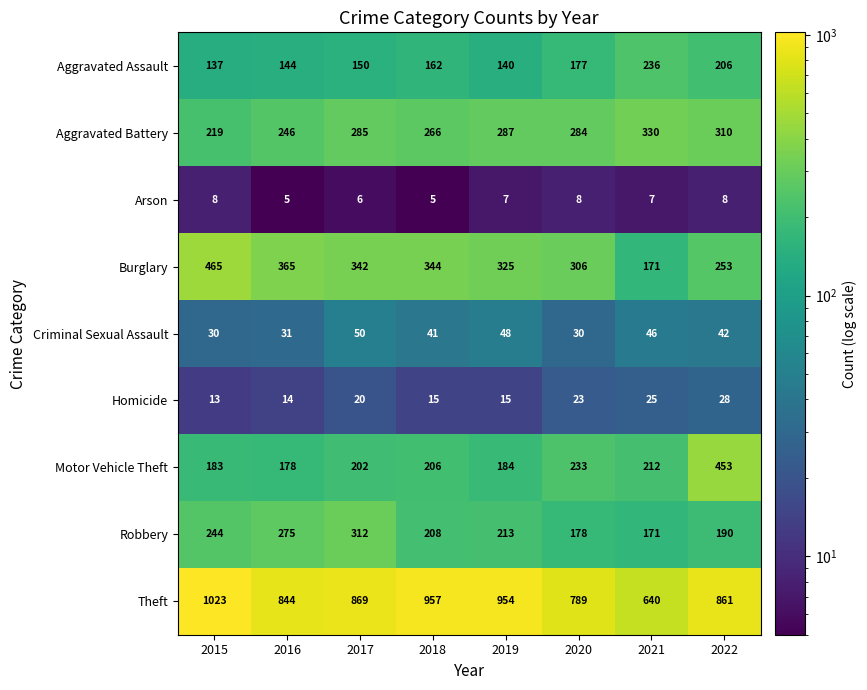

Which series changed the most between 2015 and 2019?

Burglary